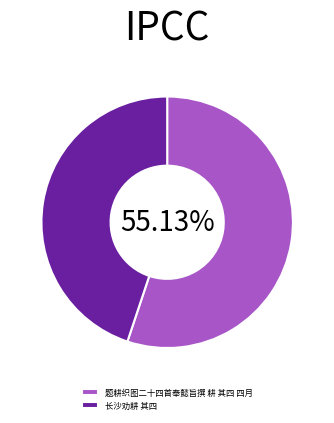

The 题耕织图二十四首奉懿旨撰 耕 其四 四月 slice represents 55% of the pie. True or false?

True